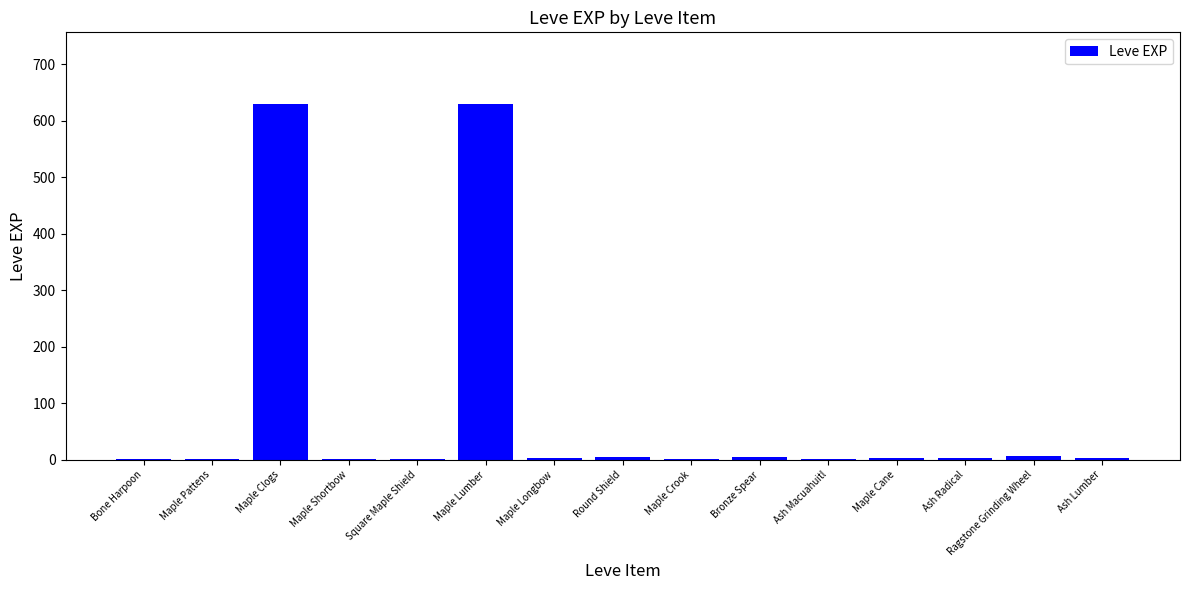

Approximately how many times larger is the value at Maple Crook compared to Round Shield?

0.3